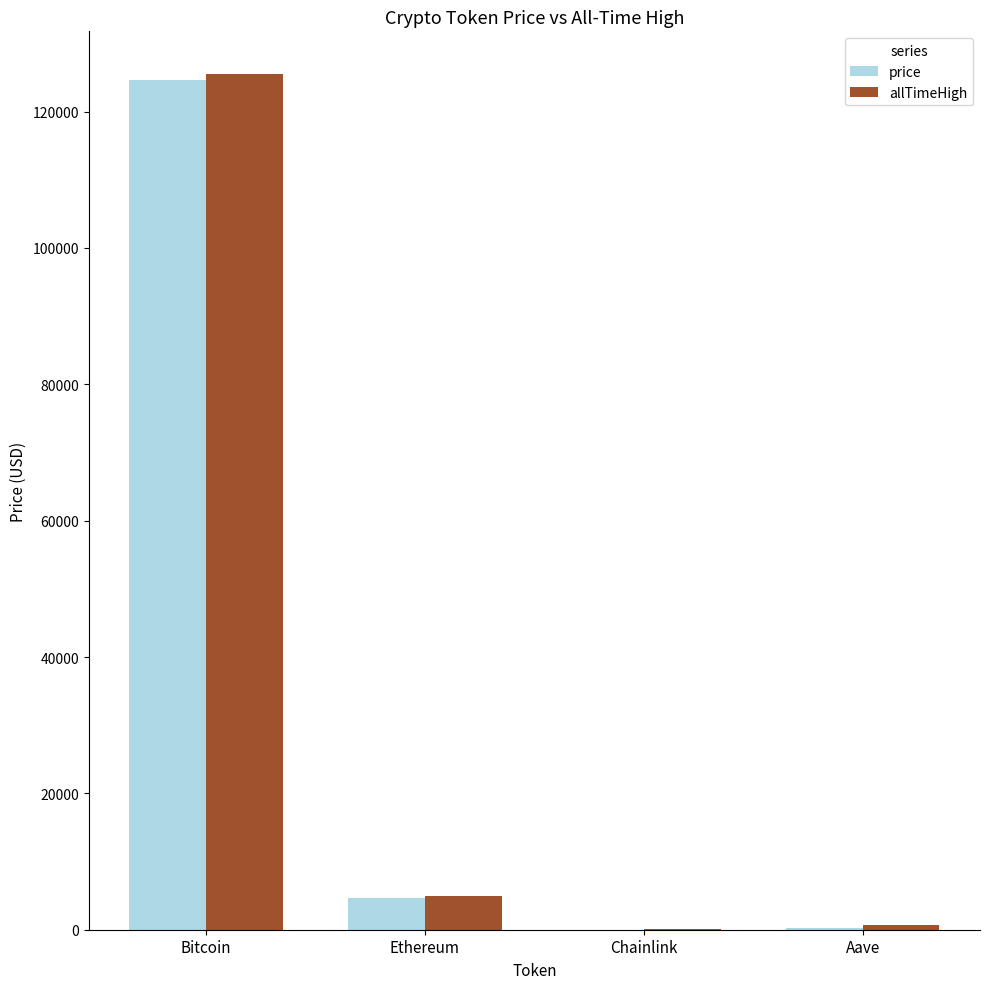

What is the average value of the price series?

32385.2